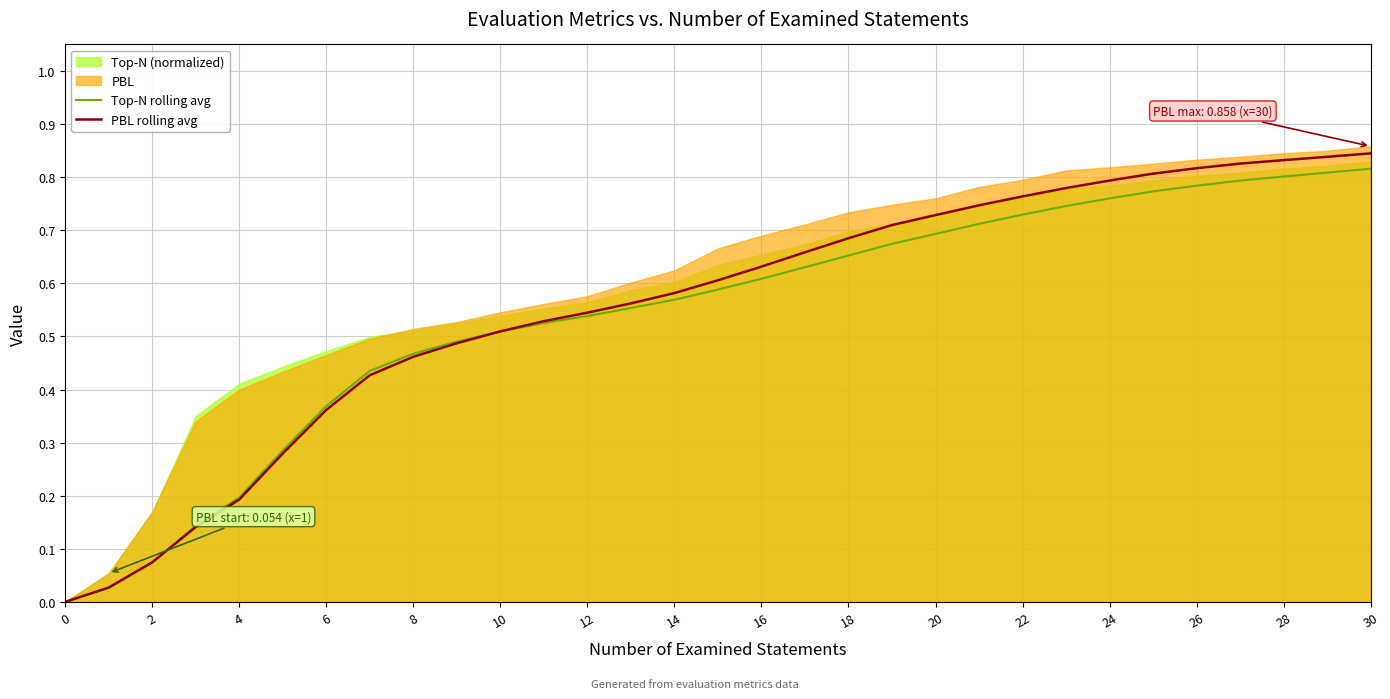

True or false: PBL rolling avg has a value of 0.8 at 10.

False